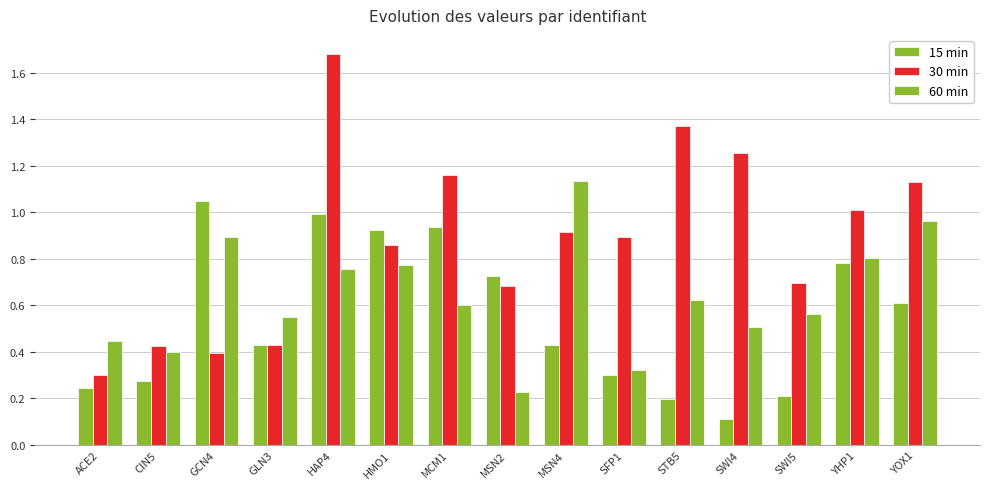

How many bars are there in each group?

3